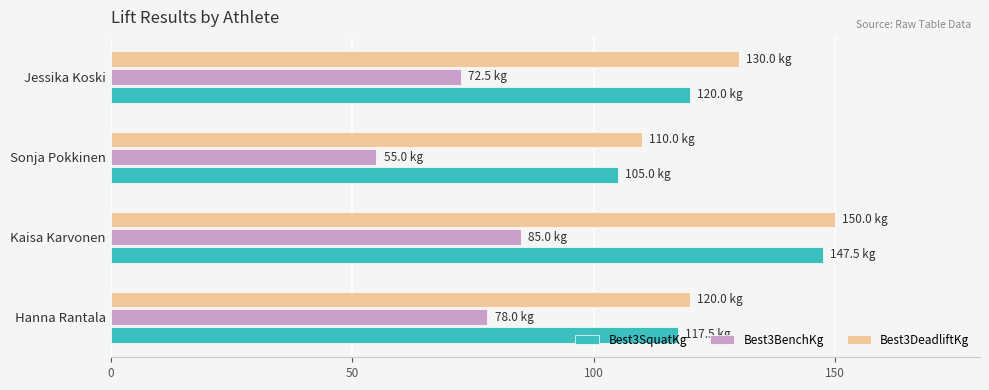

Is it true that Best3DeadliftKg equals 120.0 at Hanna Rantala?

True